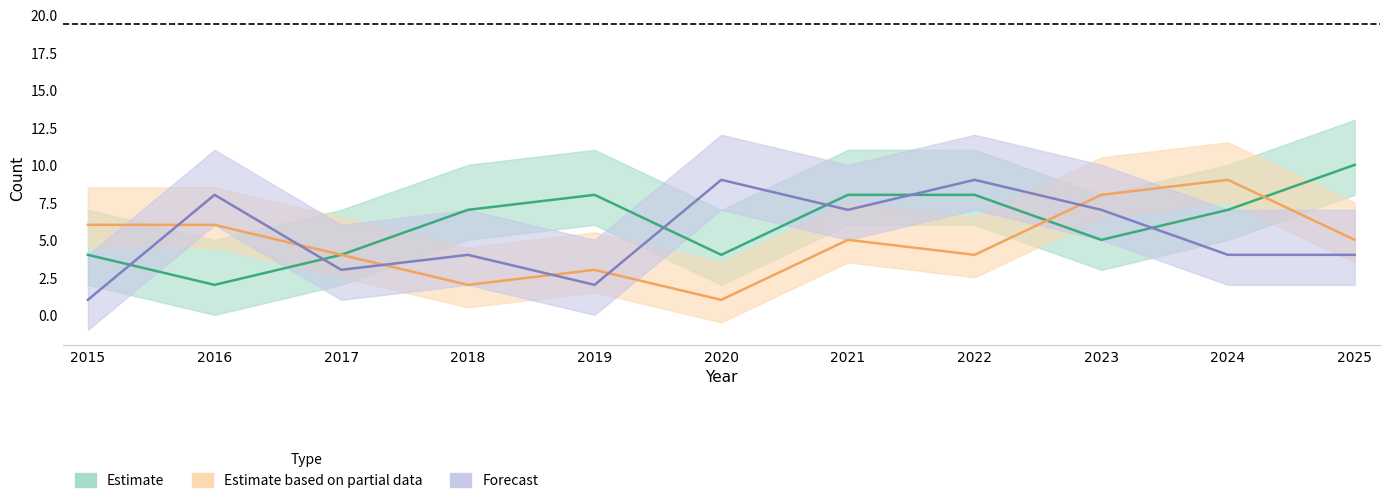

What is the value of the Robbery point at the 1st from the left?

1